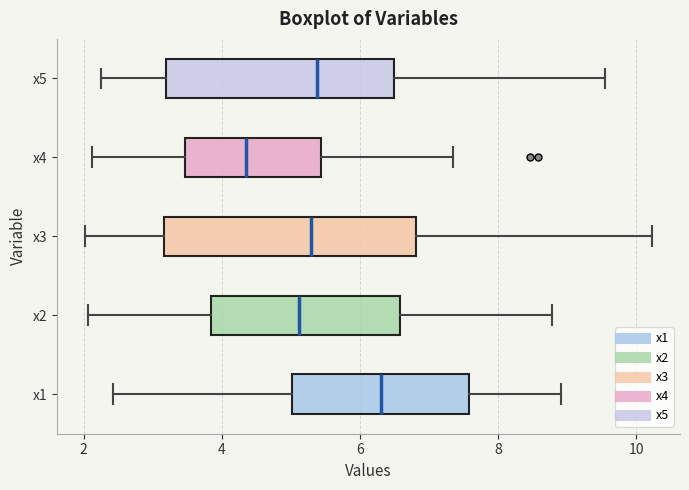

Which box is the widest, from its left edge to its right edge?

x3